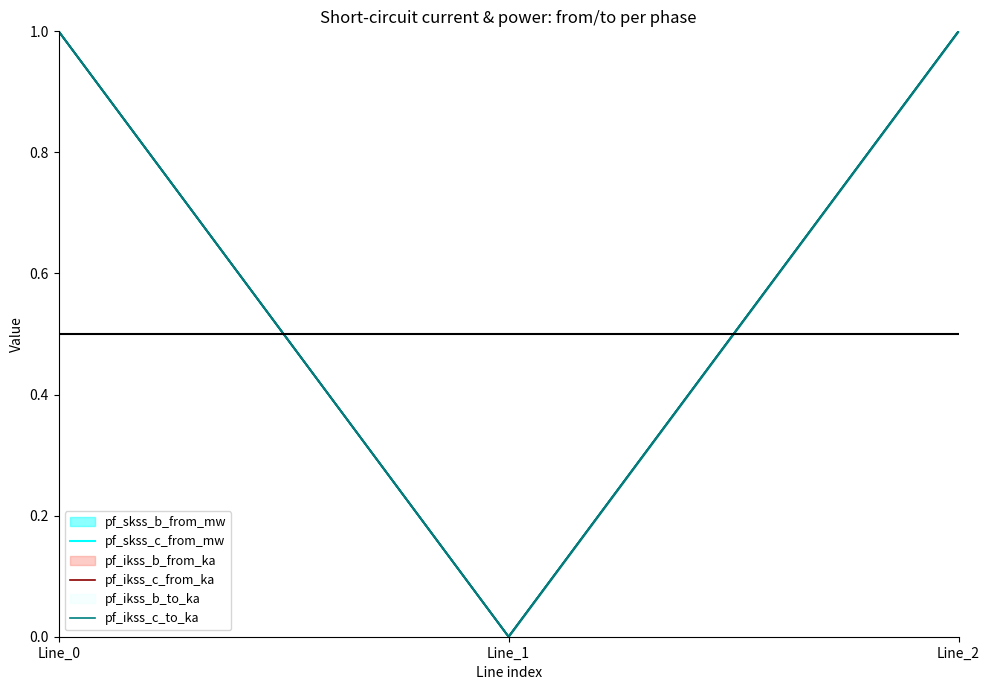

Which category has the highest value in the pf_ikss_c_to_ka series?

Line_2